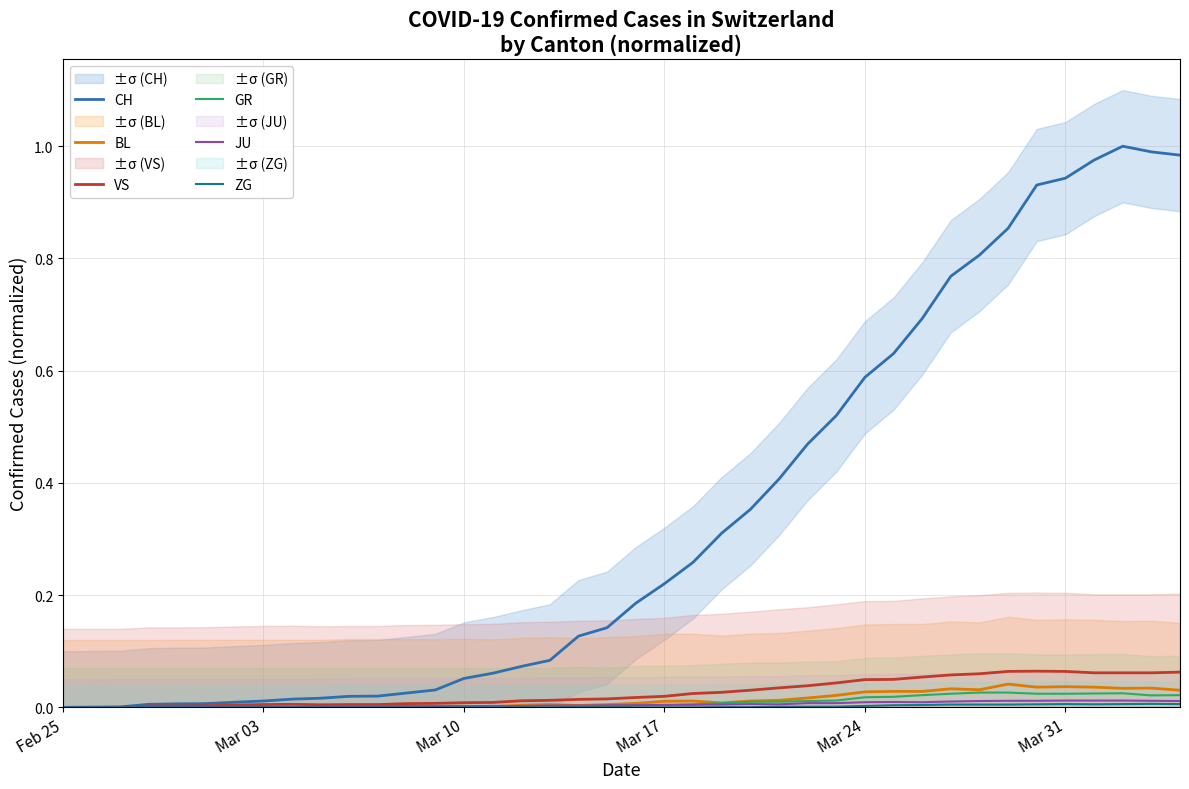

The BL series shows 0.0 at Mar 03. True or false?

True